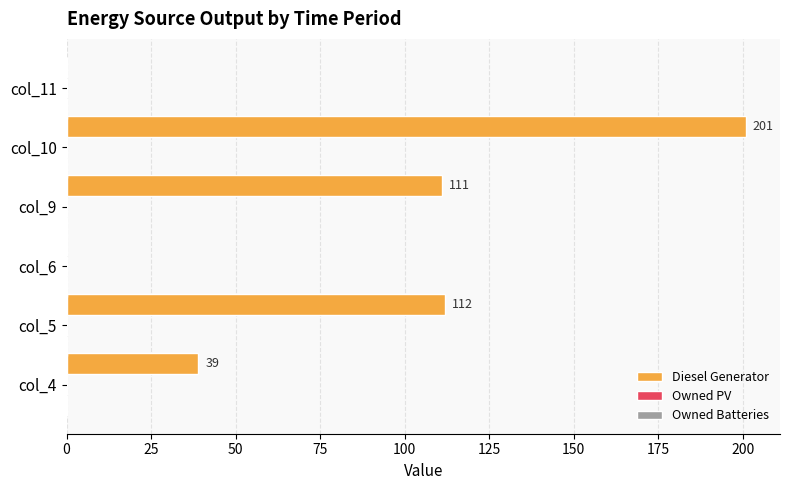

What is the greatest value displayed?

201